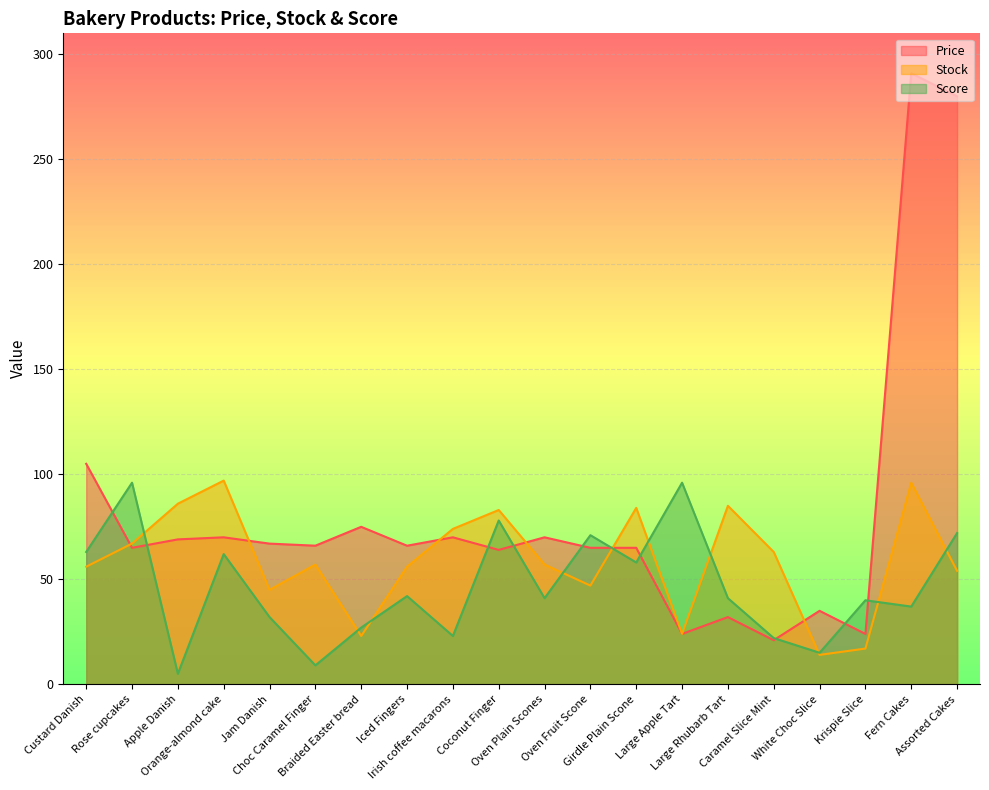

Which series has the largest total across all categories?

Price